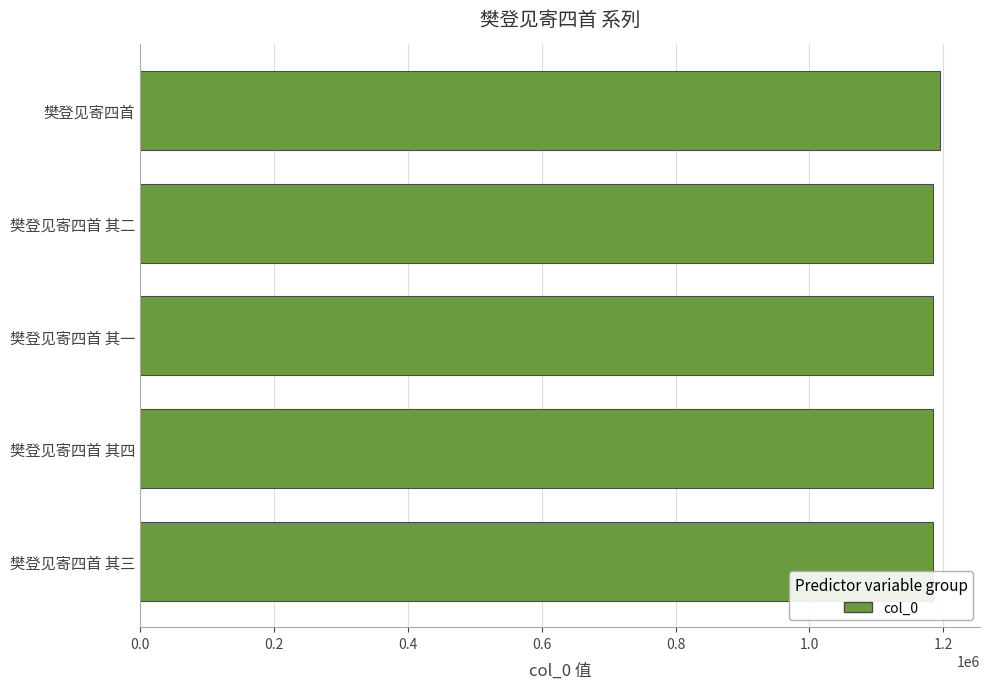

What value does the data have at 樊登见寄四首 其三?

1184417